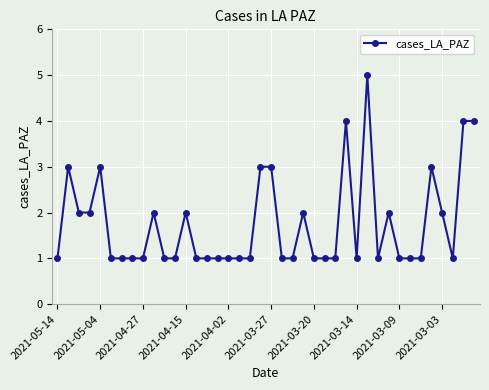

True or false: there are more than 1 points higher than both neighbors.

True